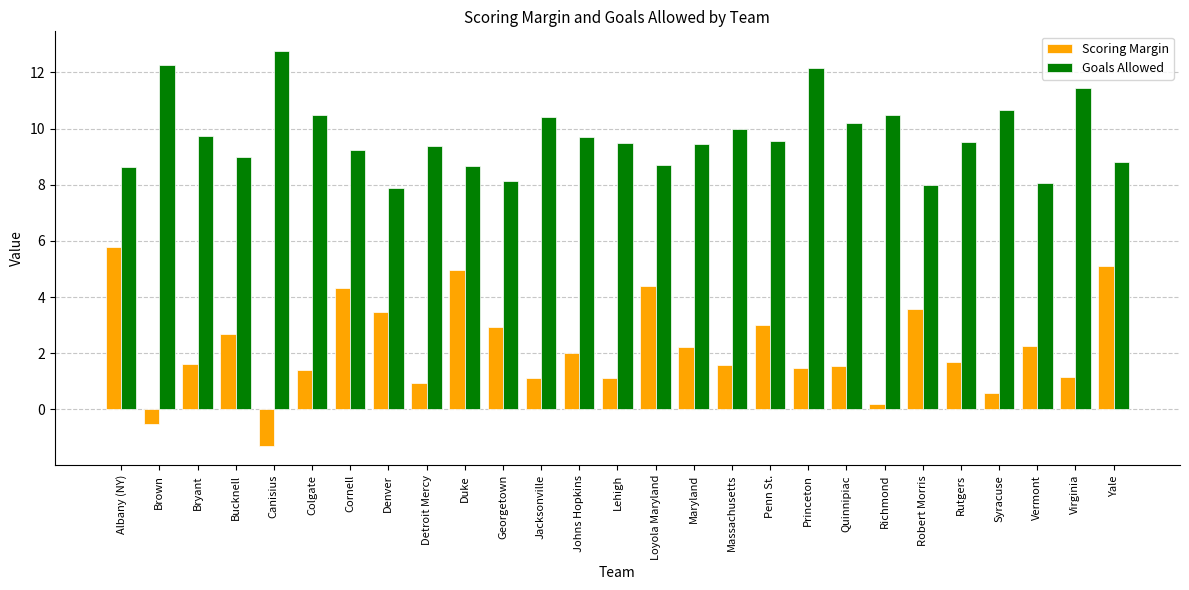

The value of Goals Allowed at Lehigh is 14.7. True or false?

False